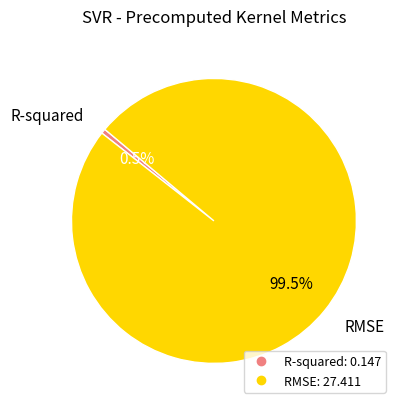

Which category has the biggest portion of the pie?

RMSE